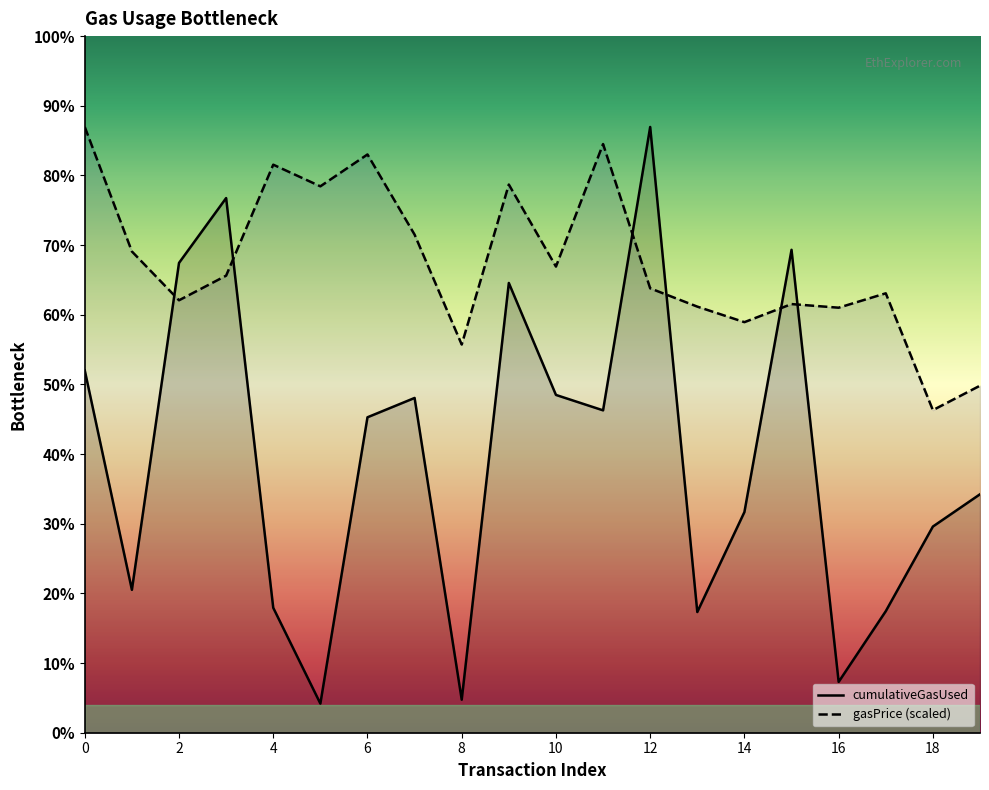

Count the number of data series in this chart.

2